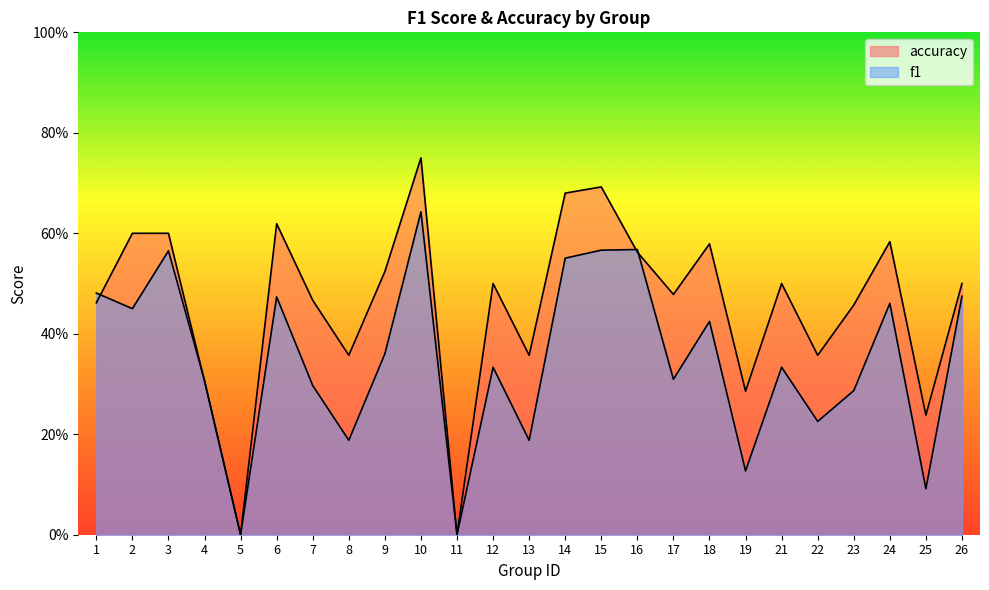

Where is the first local minimum for accuracy?

5